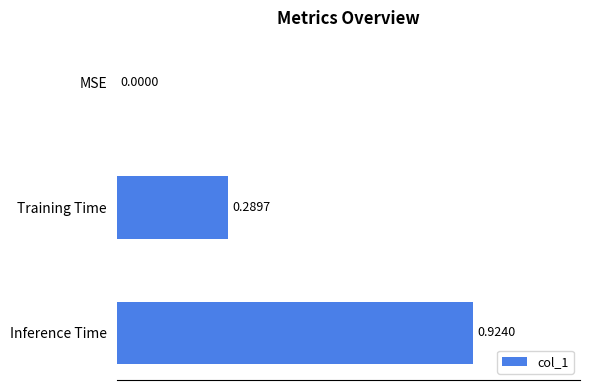

At which category does the chart reach its peak across all series?

Inference Time